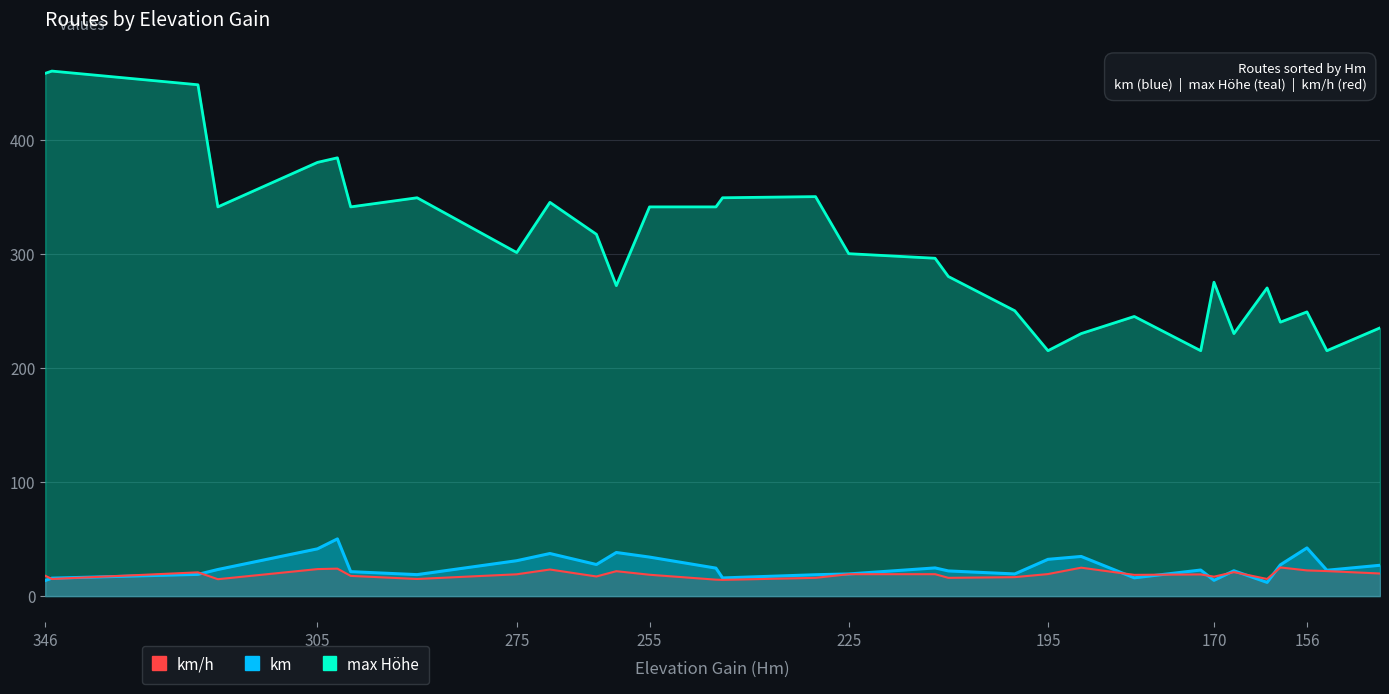

What is the value of the km point at the 14th from the left?

24.5